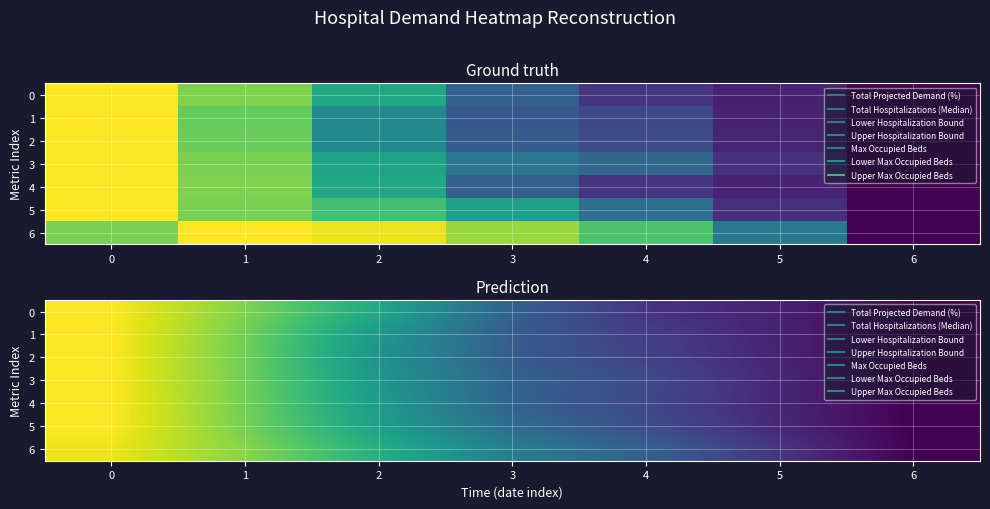

The value of 0 at 4 is 0.1. True or false?

False